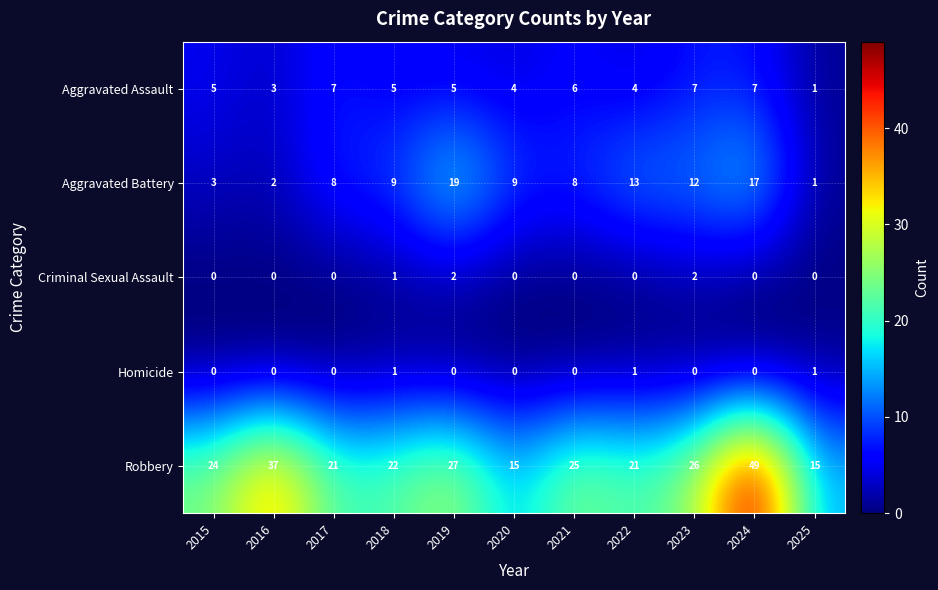

Count the Aggravated Assault values in the range 4 to 7.

9